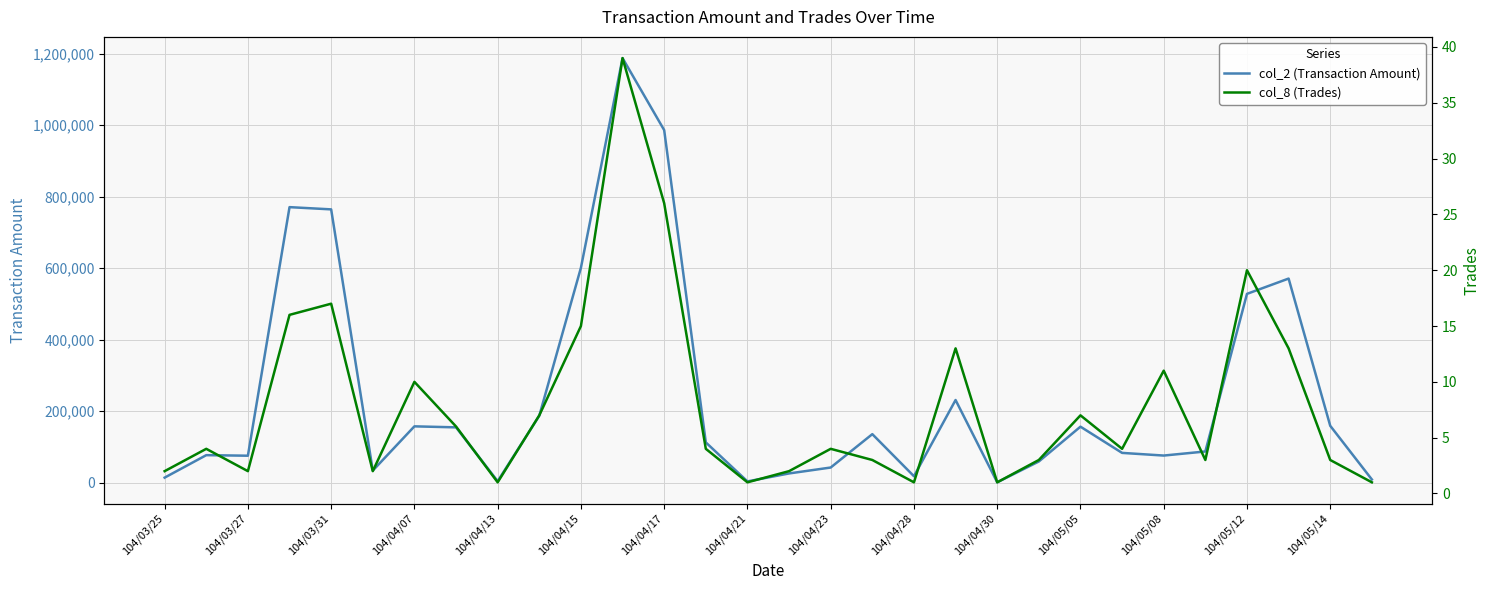

Is it true that col_2 (Transaction Amount) equals 601250 at 104/04/15?

True